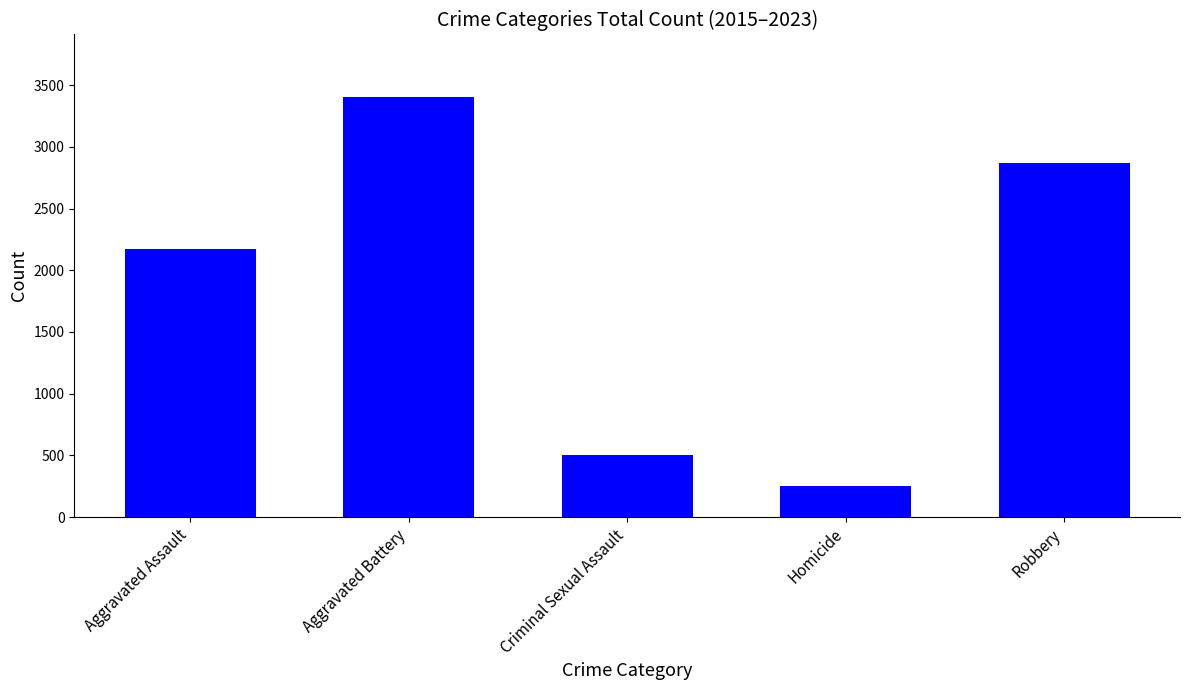

What is the ratio of the value at Aggravated Battery to the value at Aggravated Assault?

1.6